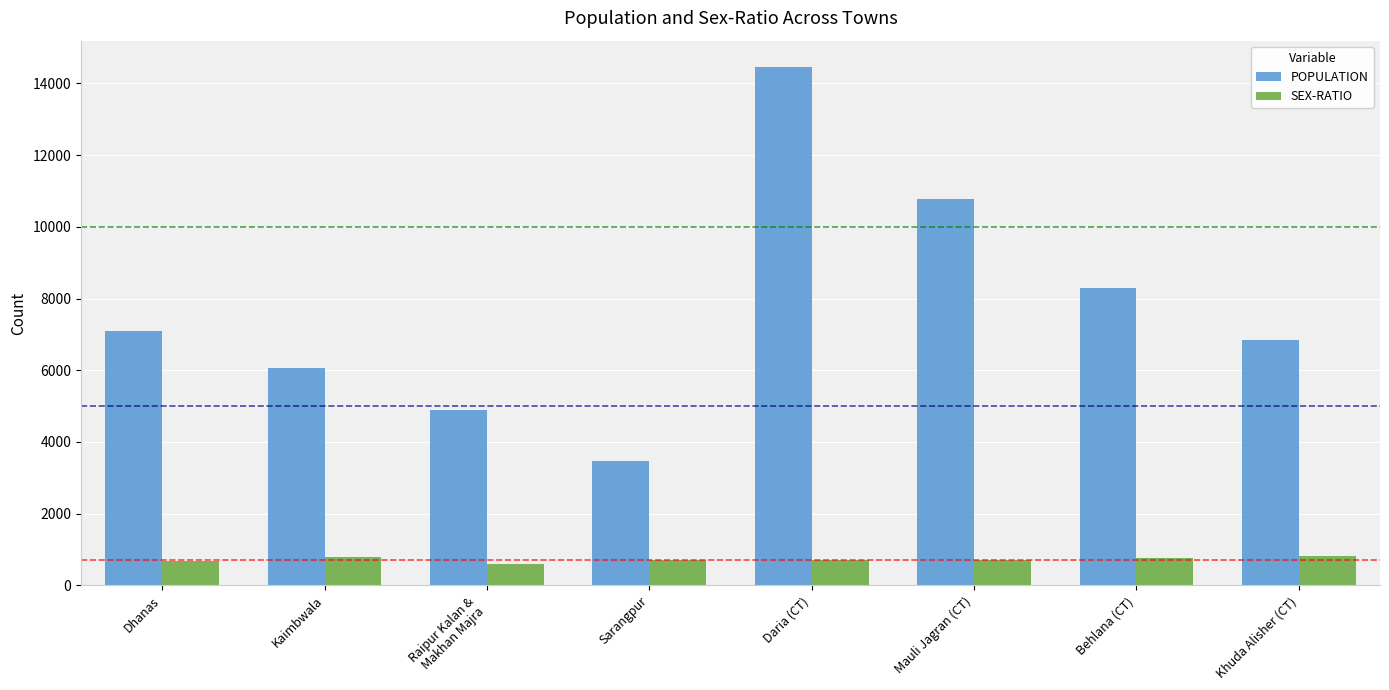

At how many categories does at least one series exceed 10321?

2